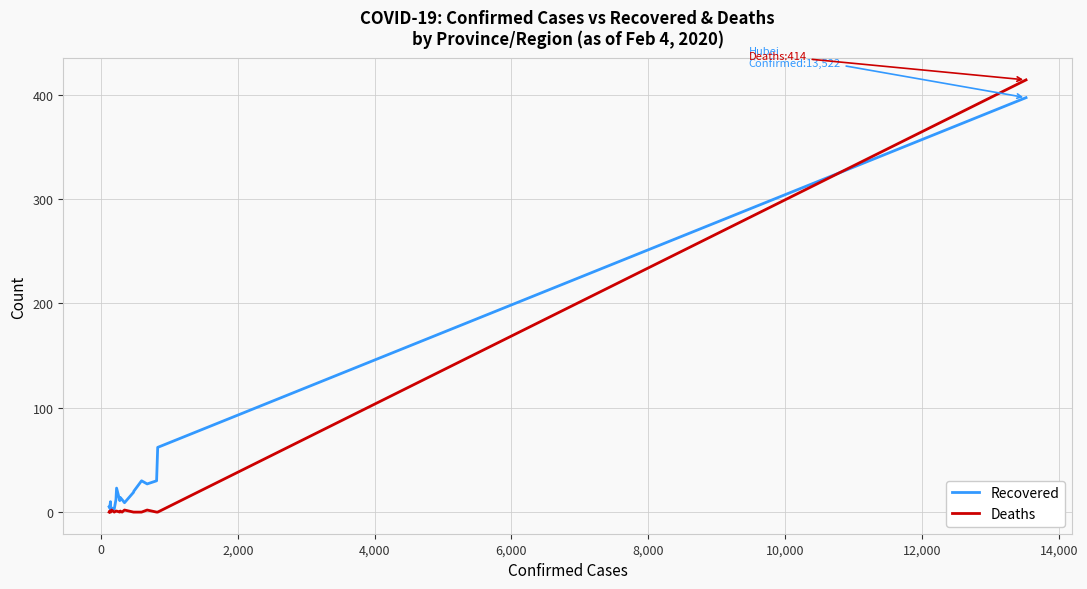

Rank the series by their average value, from lowest to highest.

Deaths, Recovered